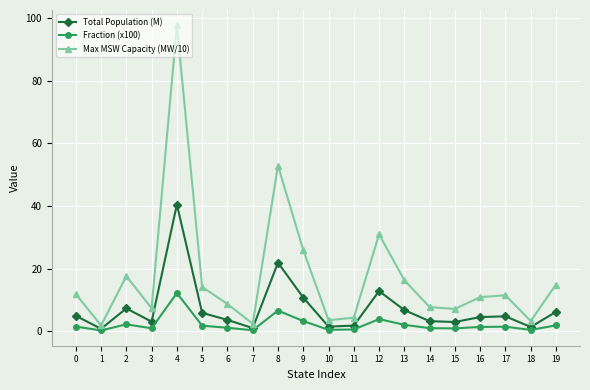

What is the value of the Max MSW Capacity (MW/10) point at the 15th from the left?

7.7